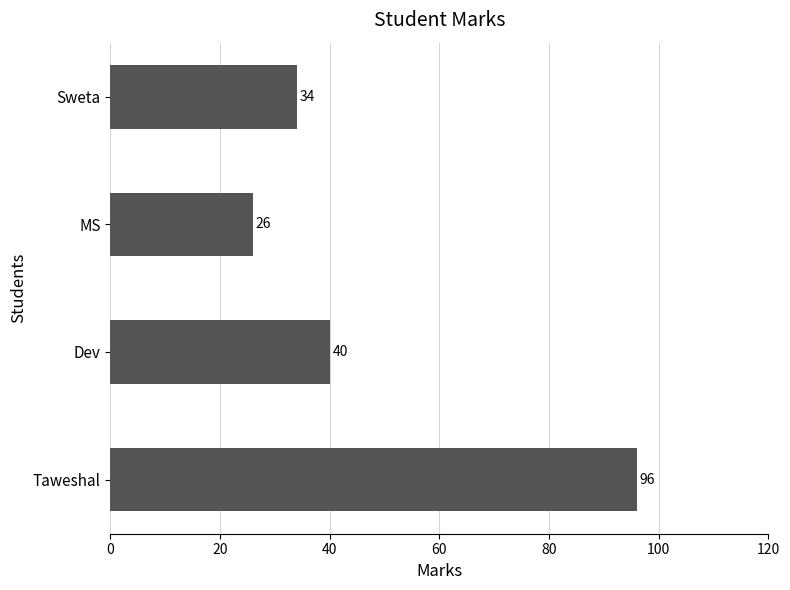

At which label is the value closest to 61?

Dev